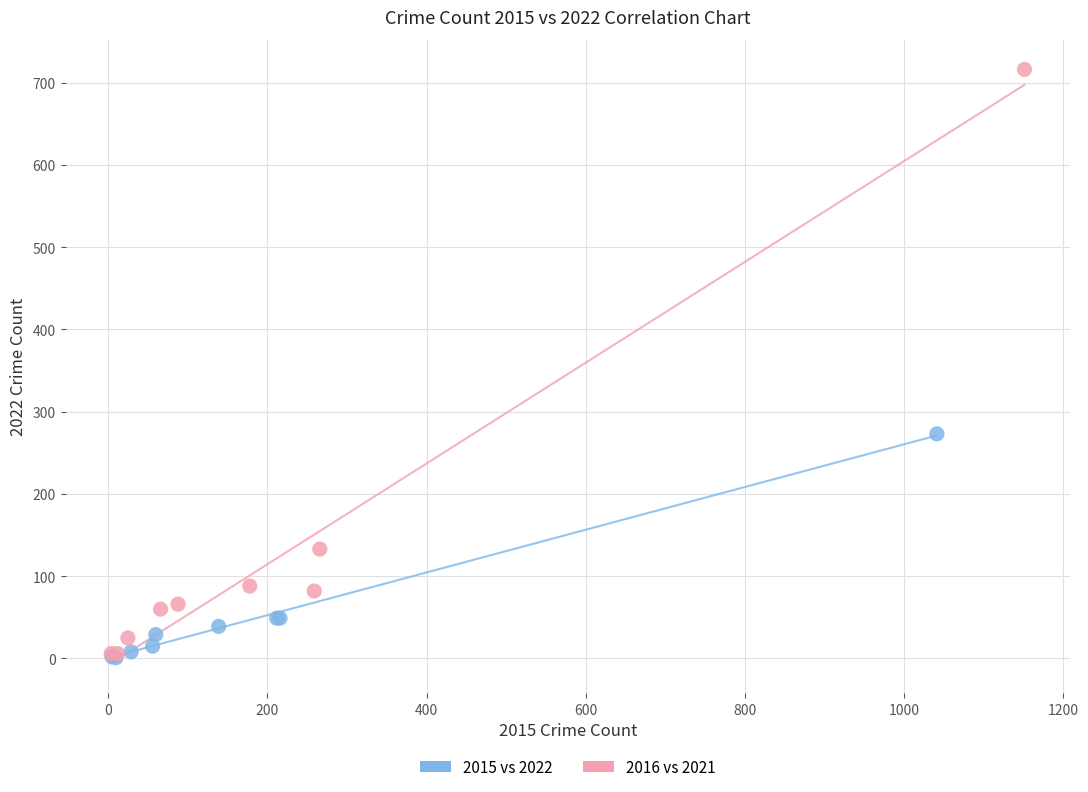

Which series contains the highest Y value?

2016 vs 2021